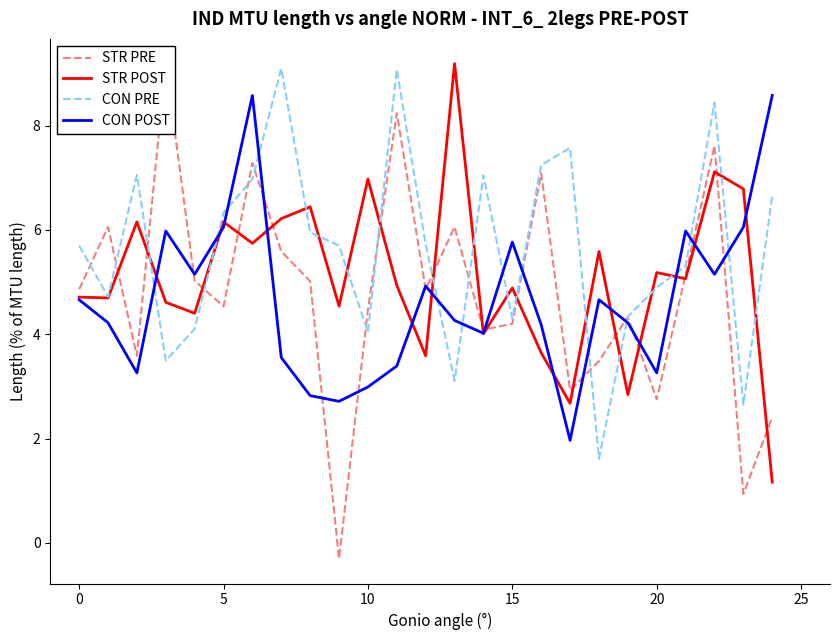

What is the lowest value of the STR PRE series?

-0.3